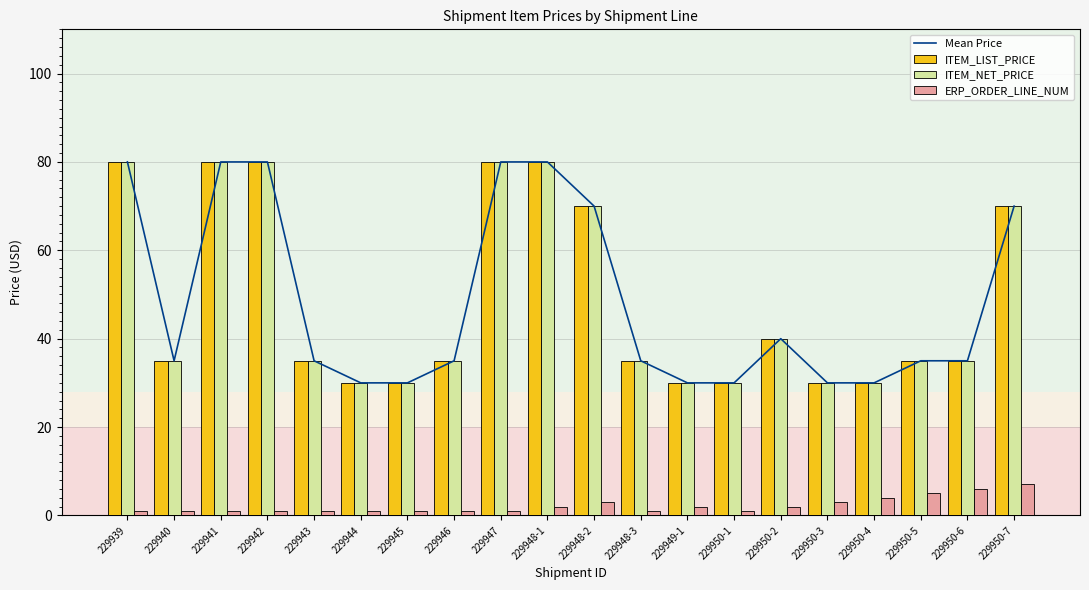

True or false: ITEM_NET_PRICE has a value of 70.0 at 229948-2.

True